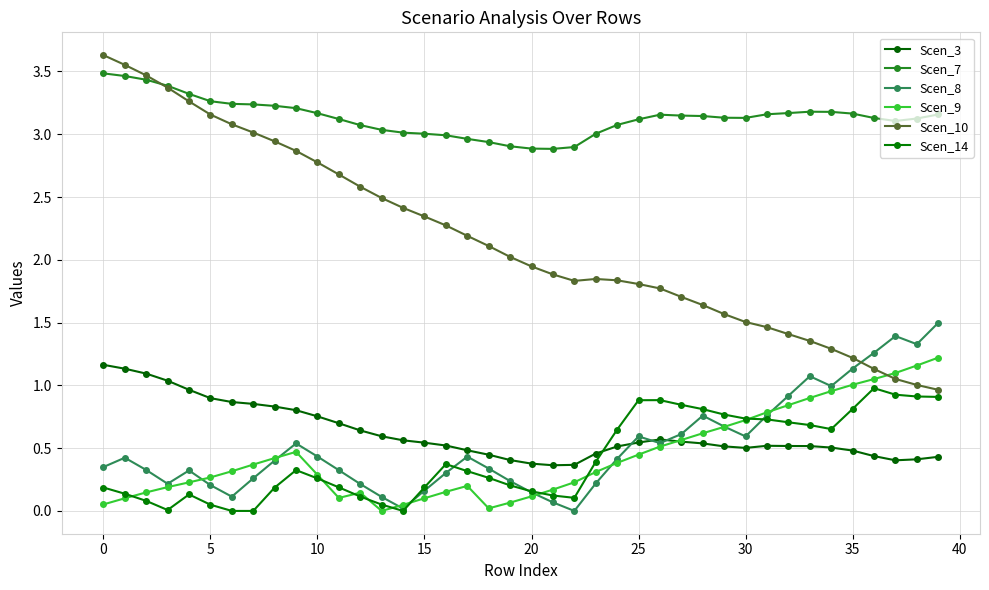

Which series has the largest total across all categories?

Scen_7